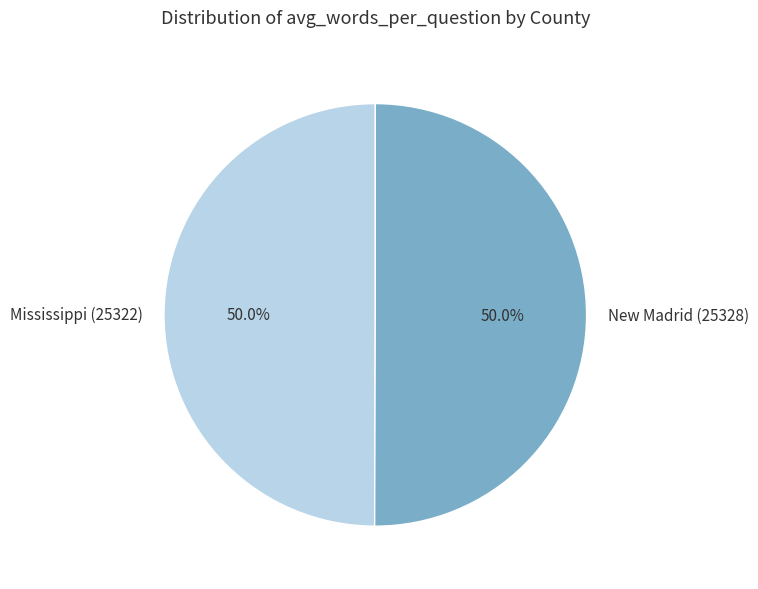

What is the ratio of the value at Mississippi (25322) to the value at New Madrid (25328)?

1.0